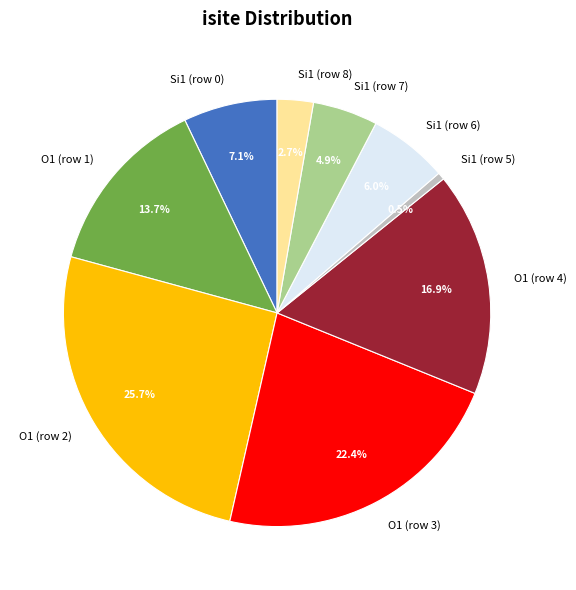

To the nearest percent, what is the combined percentage of O1 (row 3) and O1 (row 4)?

39%